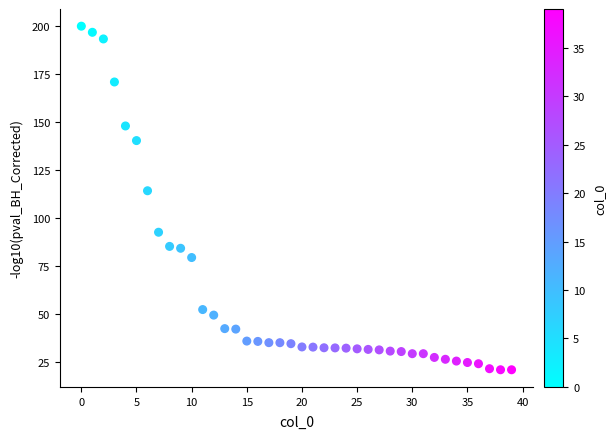

What Y value in the scatter plot is closest to 110?

114.2